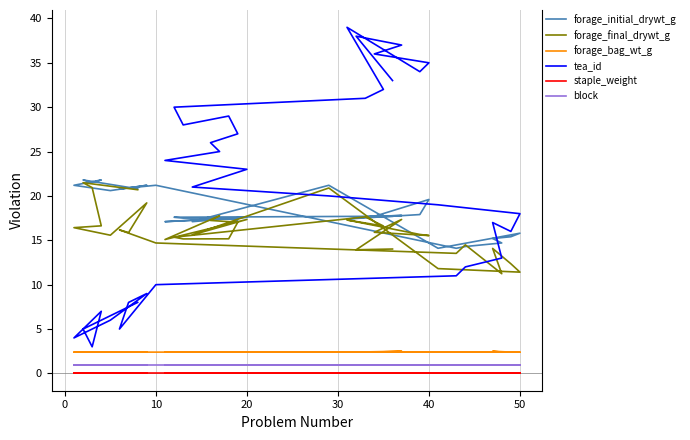

Reading right to left, extract all data points from this chart.

forage_initial_drywt_g: 17.7	17.6	17.8	17.7	19.6	17.9	17.4	17.8	17.7	17.6	17.5	17.5	17.3	17.6	17.4	17.1	17.6	17.1	21.2	14.1	15.8	15.4	15.2	14.7	14.3	14.1	21.2	20.8	20.9	21.2	20.6	21.2	21.8	21.5	21.8	20.8
forage_final_drywt_g: 14.0	13.9	17.4	15.9	15.5	15.7	17.3	16.6	17.6	15.3	15.2	15.2	17.0	17.2	17.8	15.1	17.3	15.6	20.9	11.8	11.4	12.4	14.1	11.2	14.5	13.5	14.7	16.2	15.9	19.2	15.6	16.4	16.6	20.9	21.5	20.7
forage_bag_wt_g: 2.4	2.4	2.5	2.4	2.4	2.4	2.4	2.4	2.4	2.4	2.4	2.4	2.4	2.4	2.4	2.4	2.4	2.4	2.4	2.4	2.4	2.4	2.5	2.4	2.4	2.4	2.4	2.4	2.4	2.4	2.4	2.4	2.4	2.4	2.4	2.4
tea_id: 33.0	38.0	37.0	36.0	35.0	34.0	39.0	32.0	31.0	30.0	28.0	29.0	27.0	26.0	25.0	24.0	23.0	21.0	20.0	19.0	18.0	16.0	17.0	13.0	12.0	11.0	10.0	5.0	8.0	9.0	6.0	4.0	7.0	3.0	5.0	8.0
staple_weight: 0.1	0.1	0.1	0.1	0.1	0.1	0.1	0.1	0.1	0.1	0.1	0.1	0.1	0.1	0.1	0.1	0.1	0.1	0.1	0.1	0.1	0.1	0.1	0.1	0.1	0.1	0.1	0.1	0.1	0.1	0.1	0.1	0.1	0.1	0.1	0.1
block: 1.0	1.0	1.0	1.0	1.0	1.0	1.0	1.0	1.0	1.0	1.0	1.0	1.0	1.0	1.0	1.0	1.0	1.0	1.0	1.0	1.0	1.0	1.0	1.0	1.0	1.0	1.0	1.0	1.0	1.0	1.0	1.0	1.0	1.0	1.0	1.0